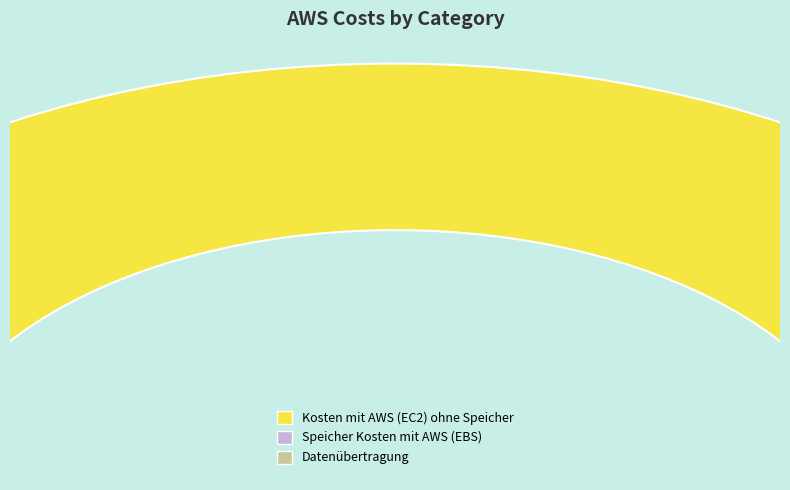

What is the majority slice?

Kosten mit AWS (EC2) ohne Speicher